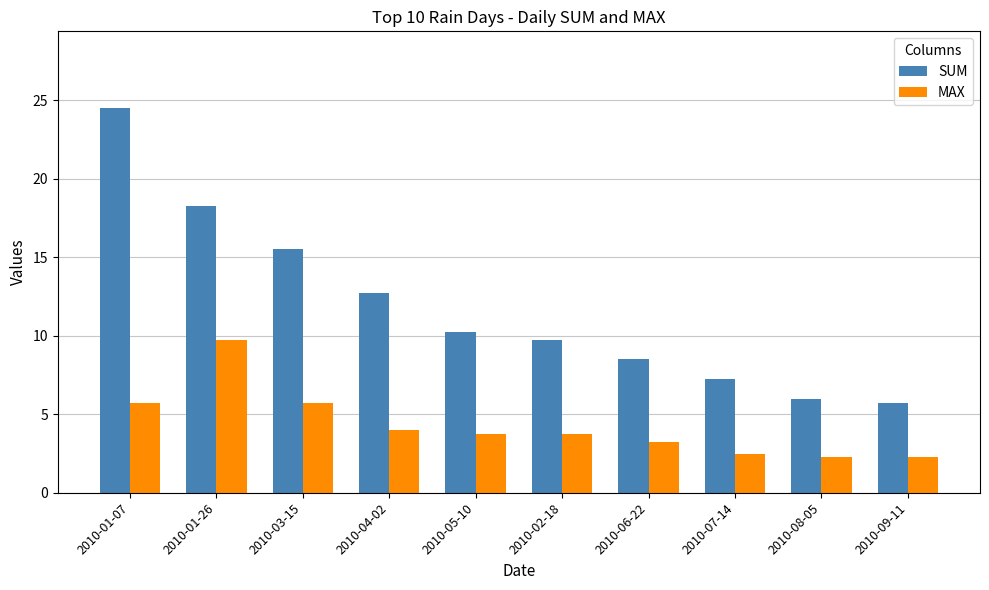

What is the maximum value for SUM?

24.5